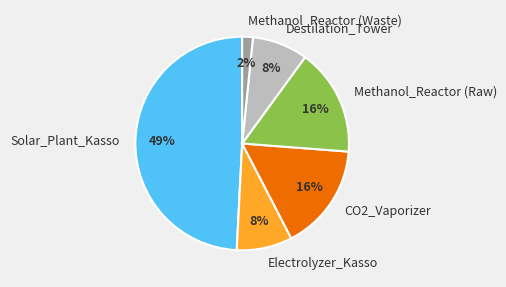

Is it true that Solar_Plant_Kasso is 37% of the pie?

False